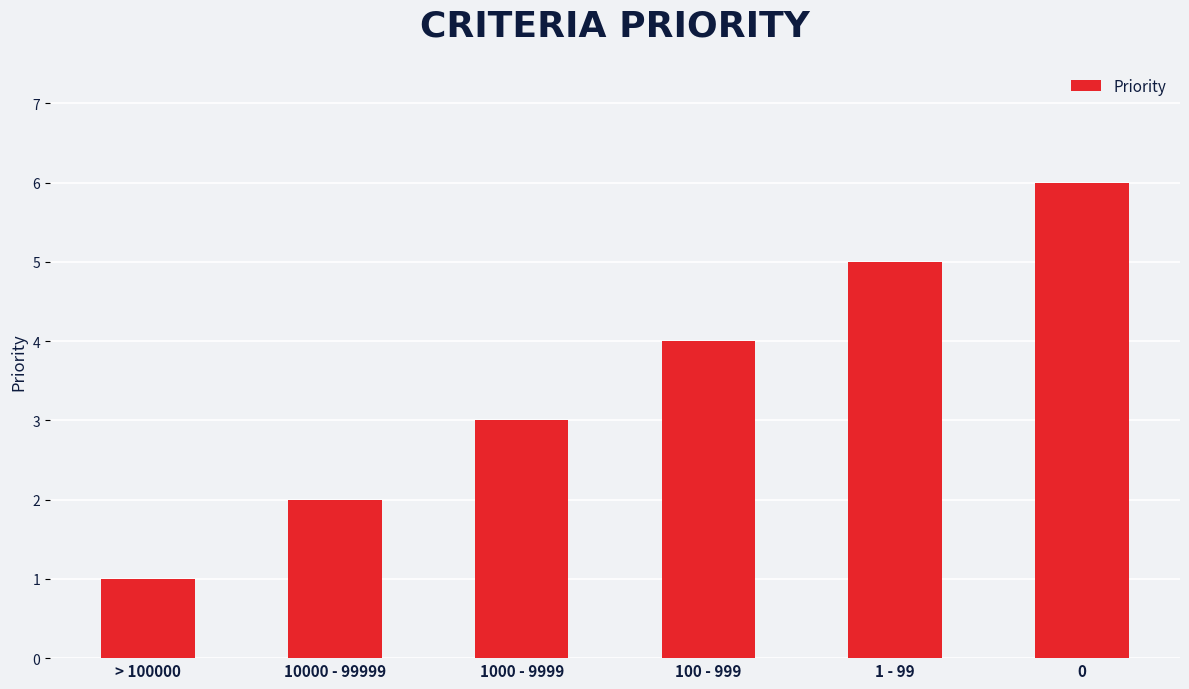

How many distinct data groups are displayed?

1